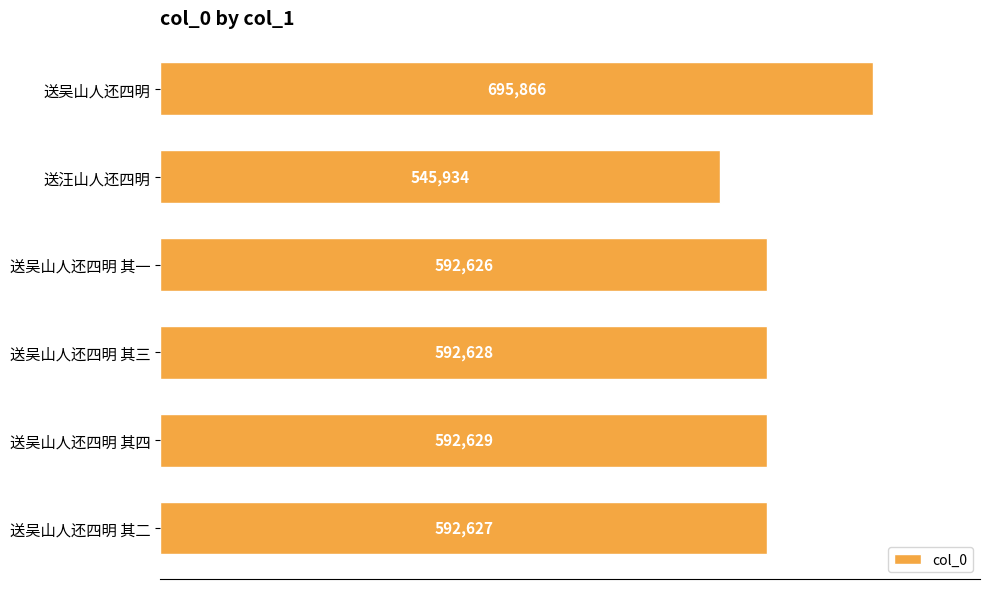

At which label is the value closest to 620900?

送吴山人还四明 其四